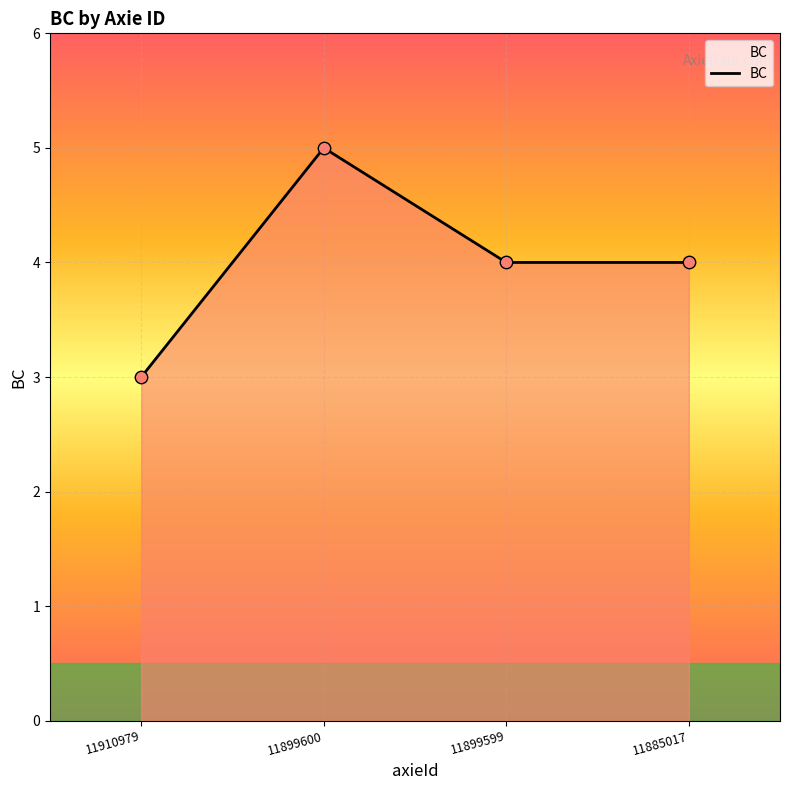

Between 11910979 and 11899600, which is larger?

11899600